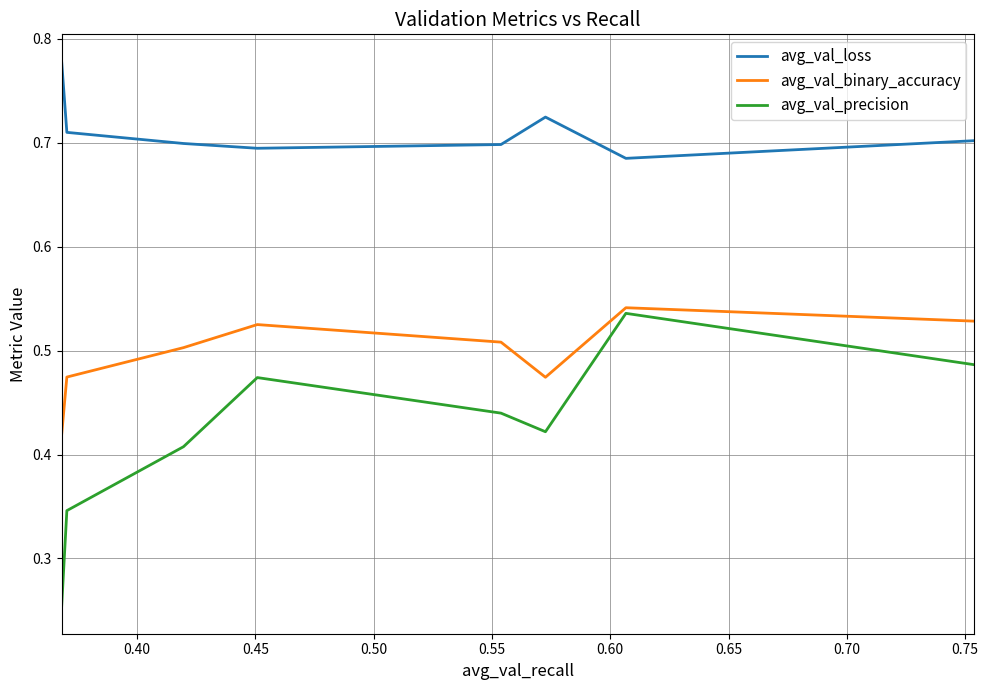

What are all the series names shown in the legend?

avg_val_loss, avg_val_binary_accuracy, avg_val_precision